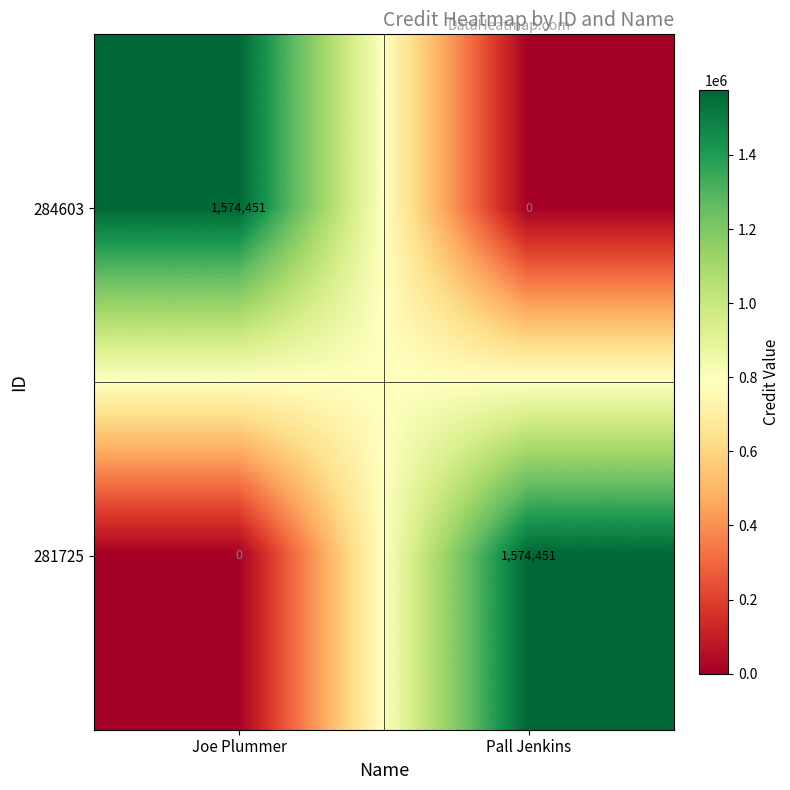

True or false: 284603 has a value of 2769796 at Joe Plummer.

False